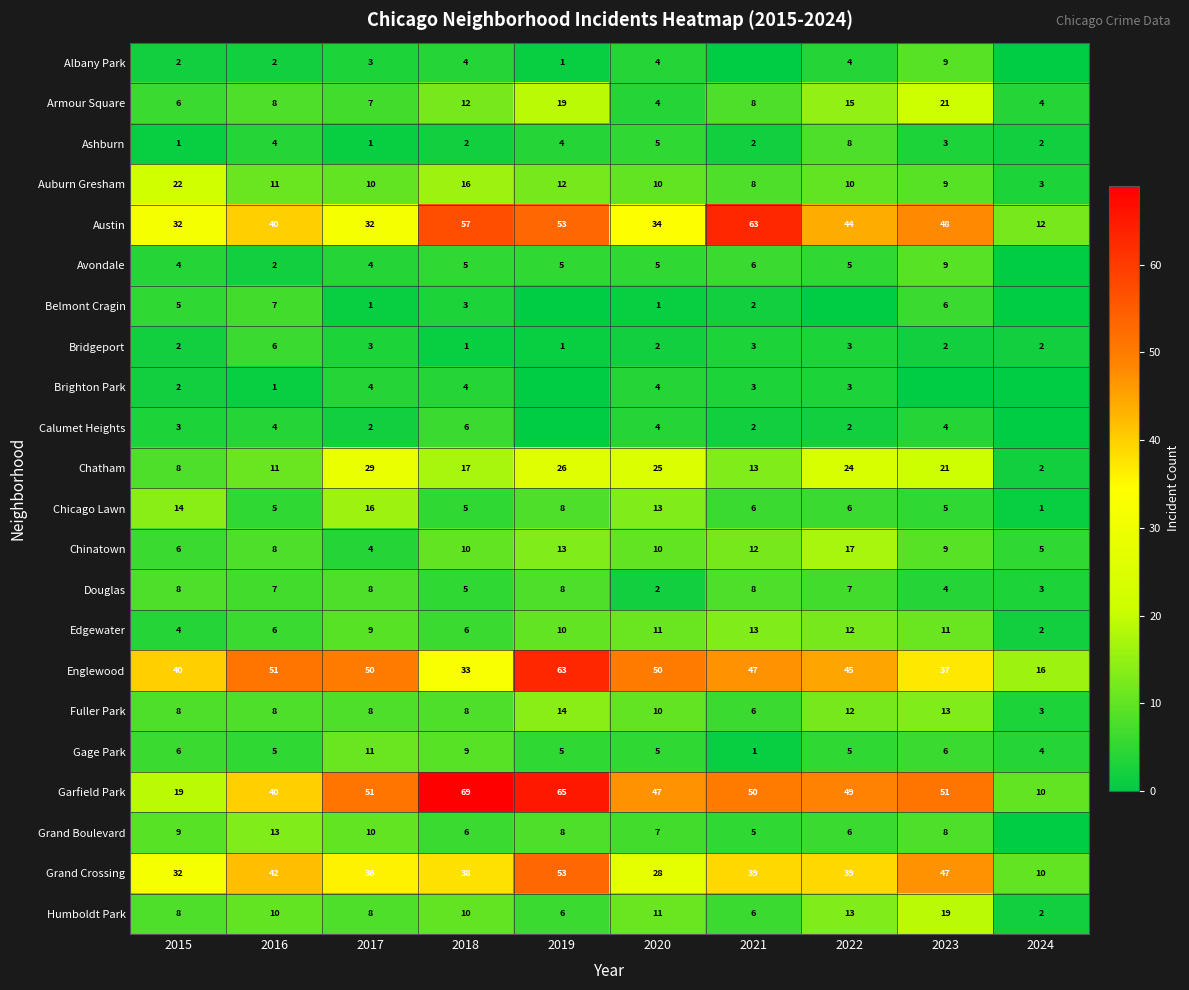

What is the difference between the highest and lowest values at 2018?

68